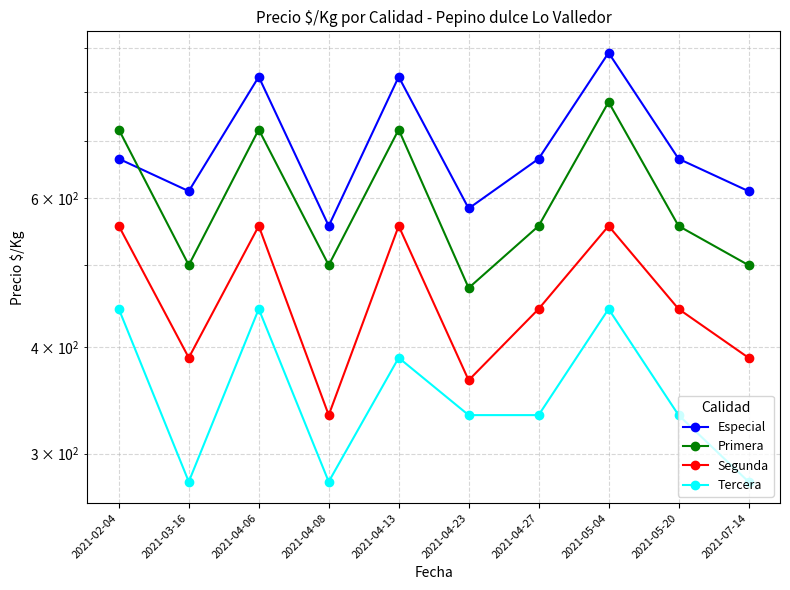

List the labels in order of Segunda value, smallest first.

2021-04-08, 2021-04-23, 2021-03-16, 2021-07-14, 2021-04-27, 2021-05-20, 2021-02-04, 2021-04-06, 2021-04-13, 2021-05-04